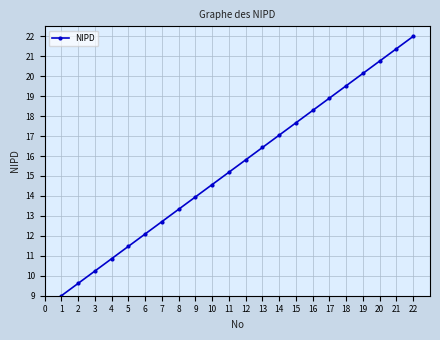

How many data points are less than 15?

10